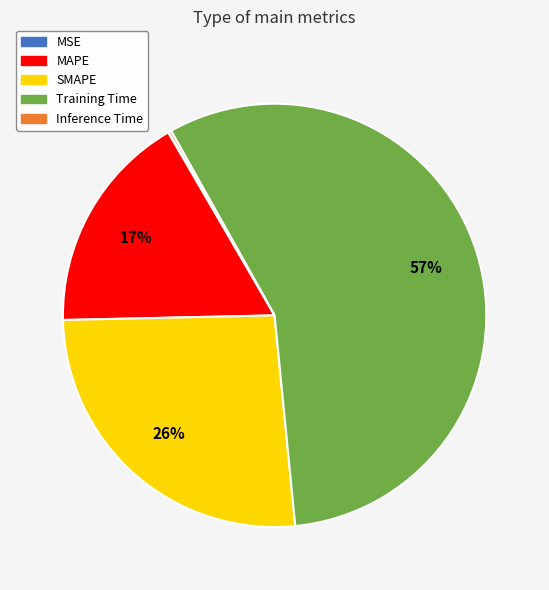

Which slice represents more than half of the pie?

Training Time